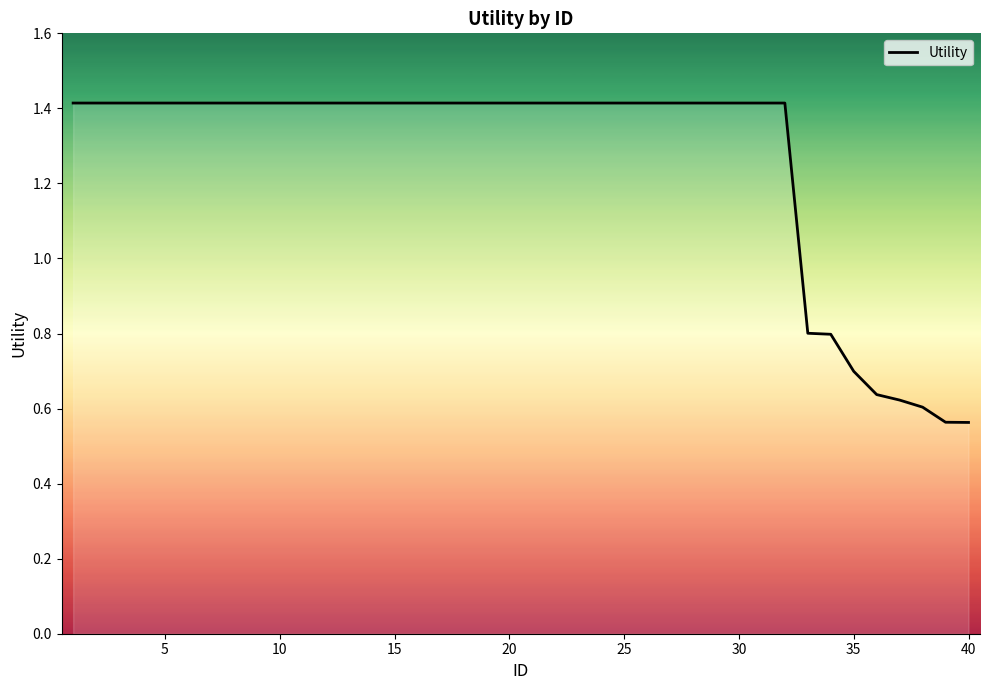

What is the difference between the maximum and minimum values?

0.9